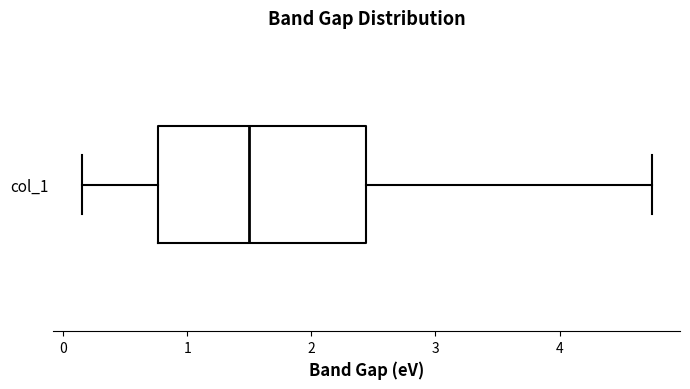

Transcribe this box plot: give where the median line is, the range the box spans, and where the two whiskers end, as read against the x-axis. The values are not printed on the chart, so give them approximately, as read against the axis.

median 1.5, box 0.8 to 2.4, whiskers 0.2 to 4.7